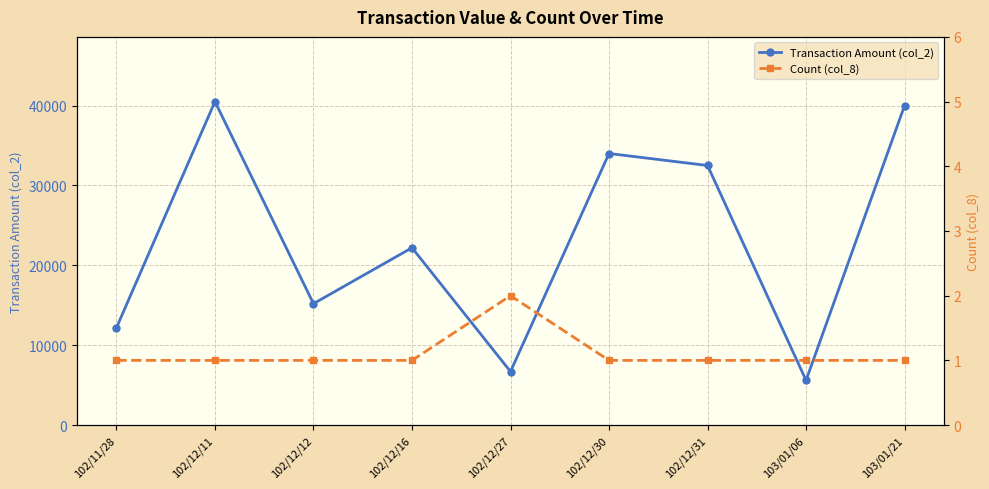

Between 102/11/28 and 102/12/12, which is larger?

102/12/12